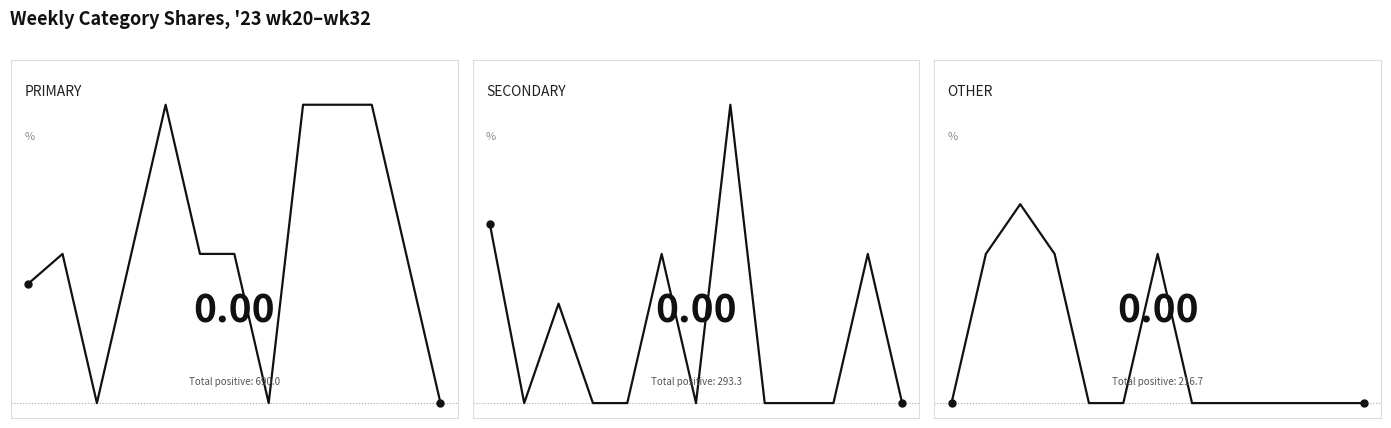

Rank the series by their maximum value, from highest to lowest.

PRIMARY, SECONDARY, OTHER